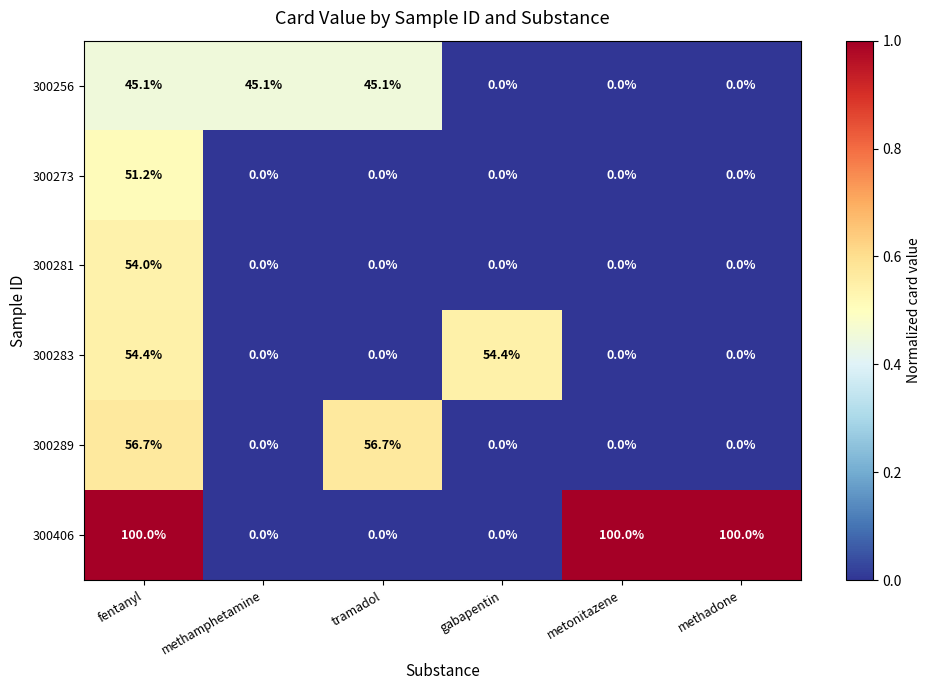

List the series in order of their peak value, lowest first.

300256, 300273, 300281, 300283, 300289, 300406